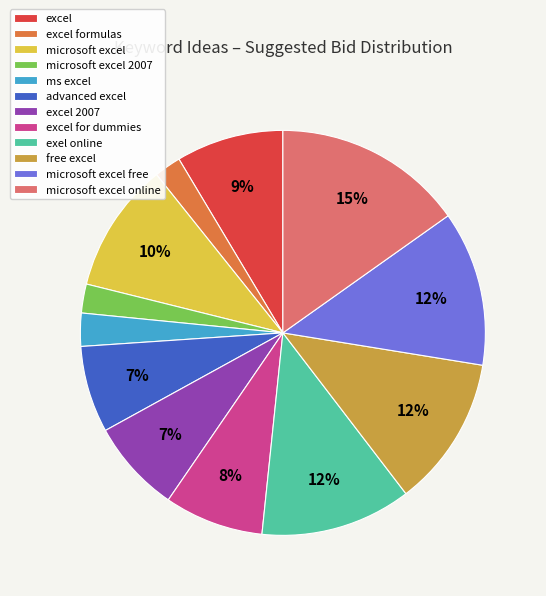

Do ms excel and advanced excel together represent more than half of the pie?

No